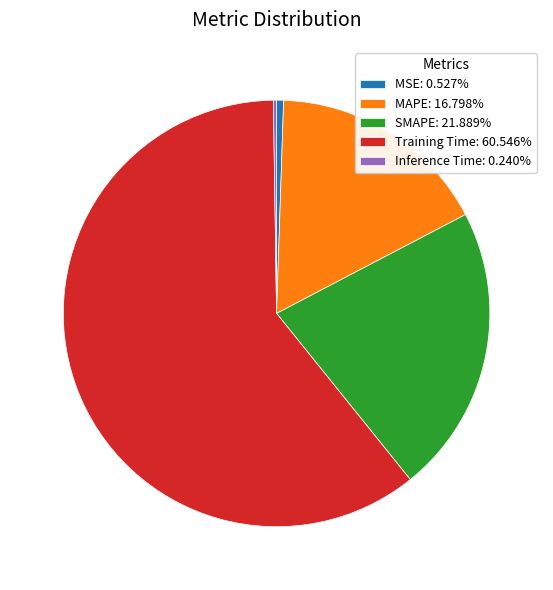

Does Training Time: 60.546% account for over 50% of the chart?

Yes